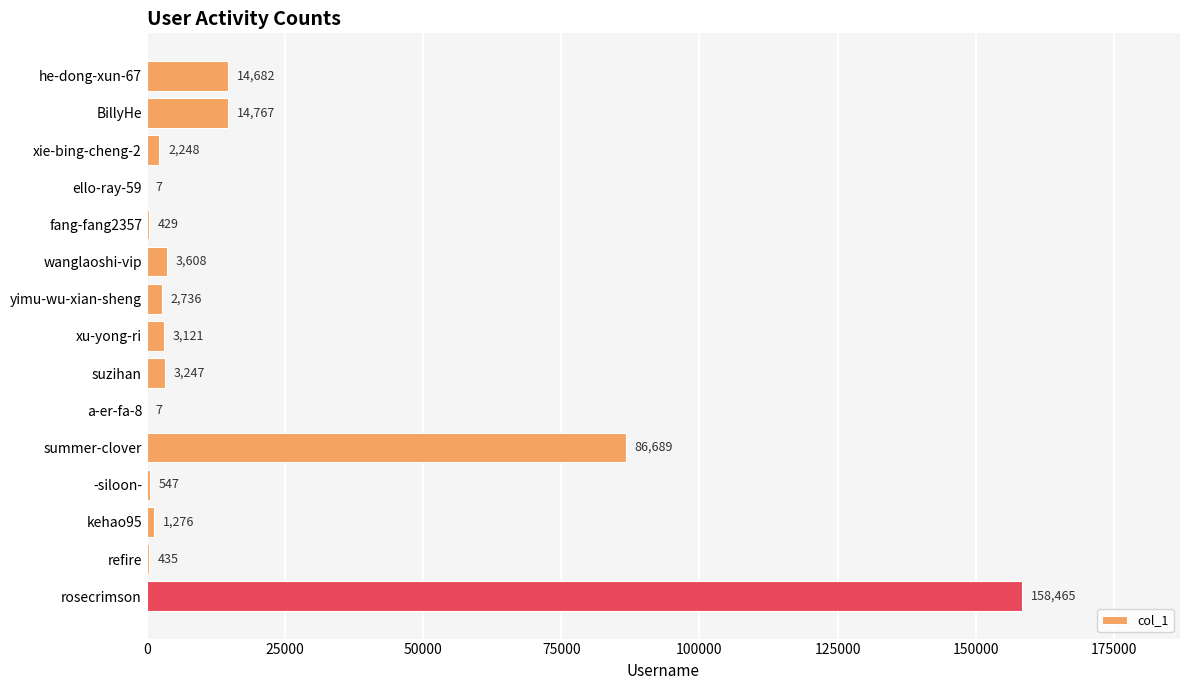

What is the maximum value shown in the chart?

158465